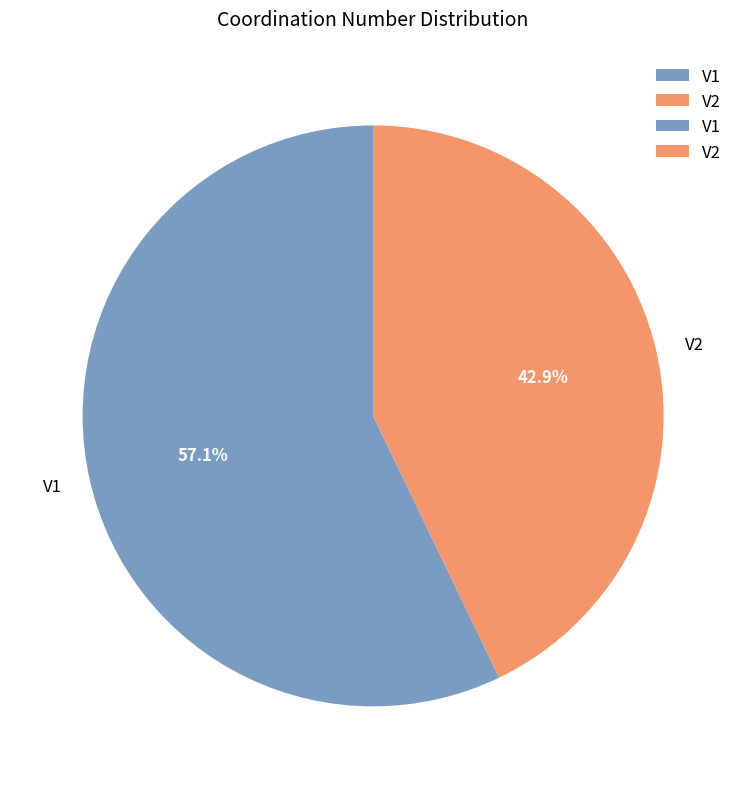

What percentage is NOT represented by V1?

42.9%